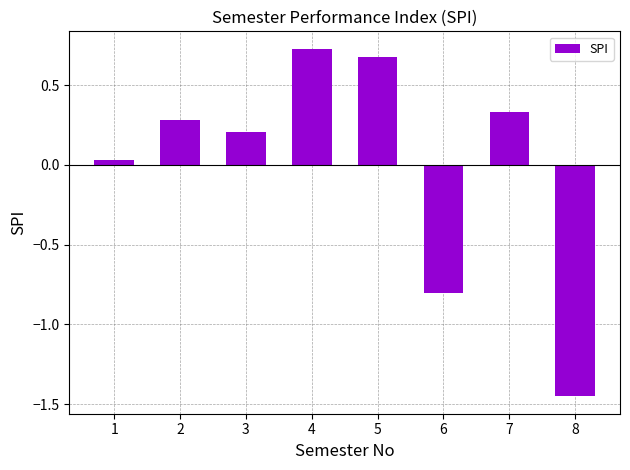

What is the value of the 6th bar from the left?

-0.8